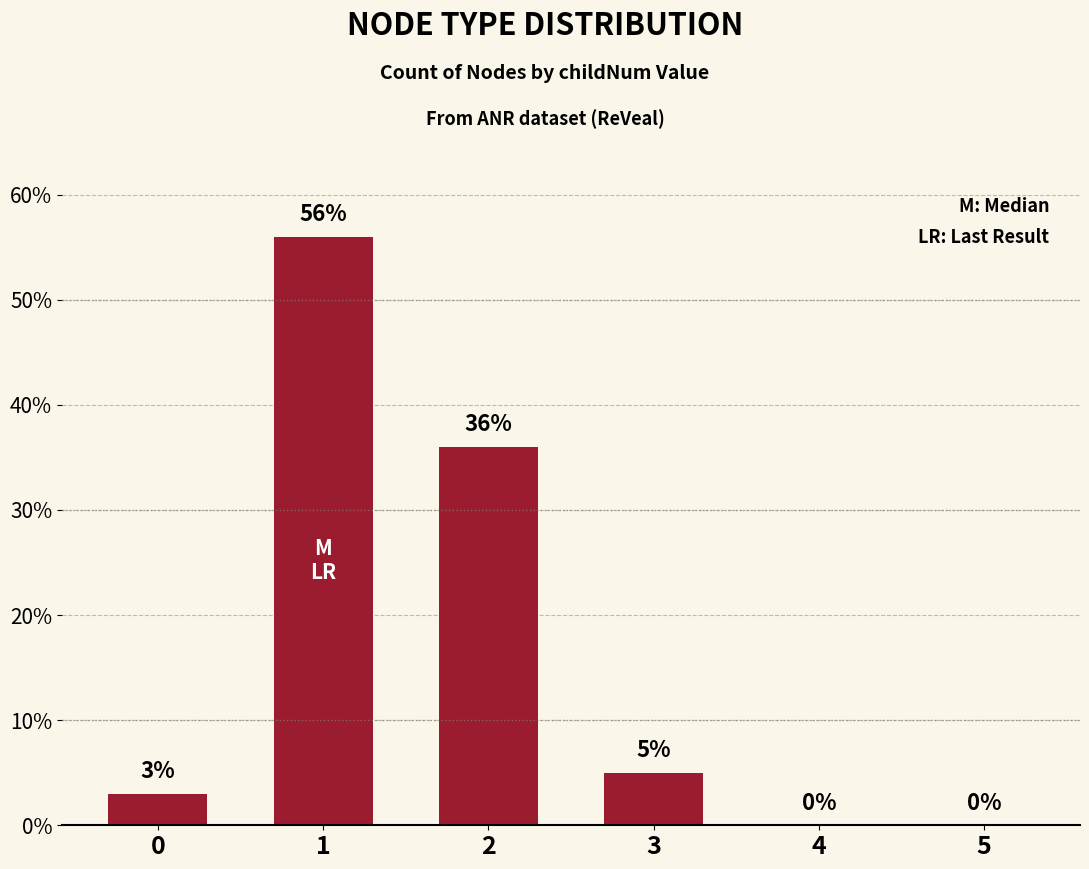

How many positive values are there?

4